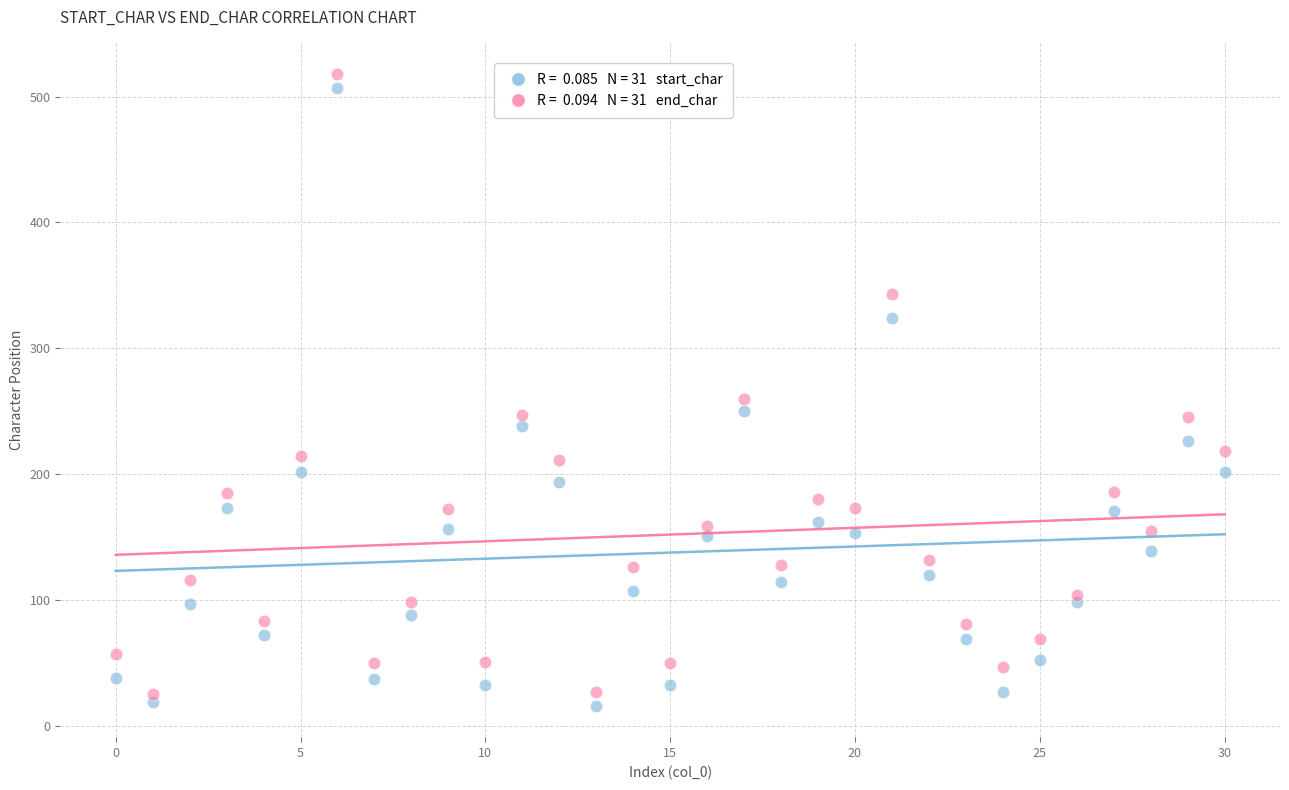

Across all series, what Y value is closest to 267?

260